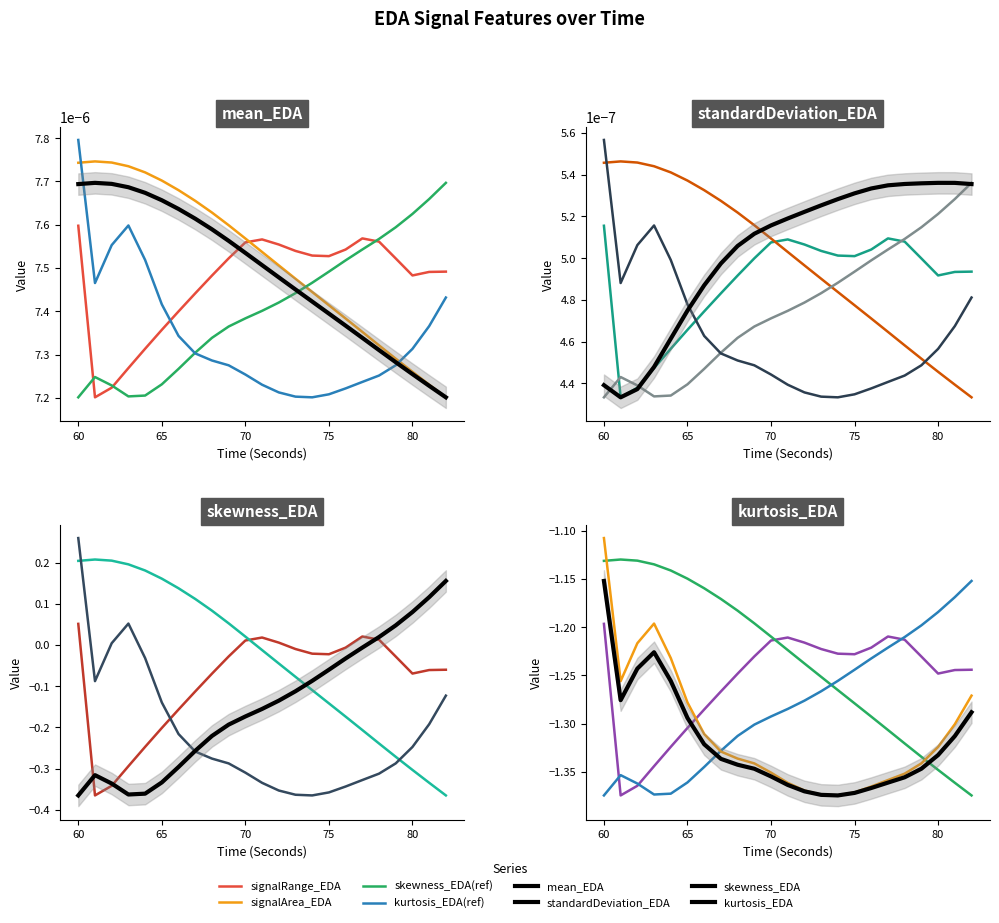

How many categories are shown in the chart?

23